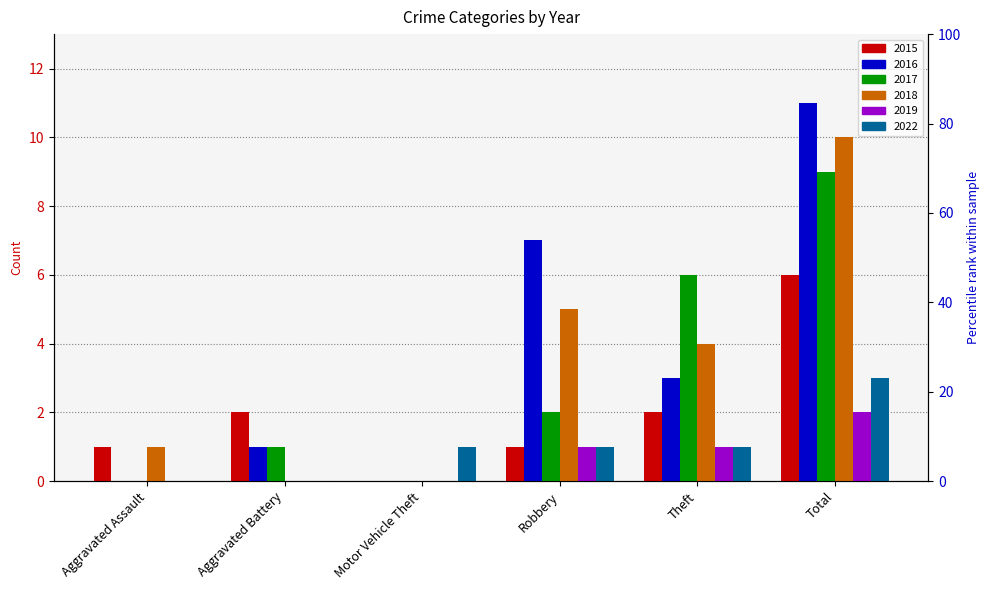

What is the total value across all series at Robbery?

17